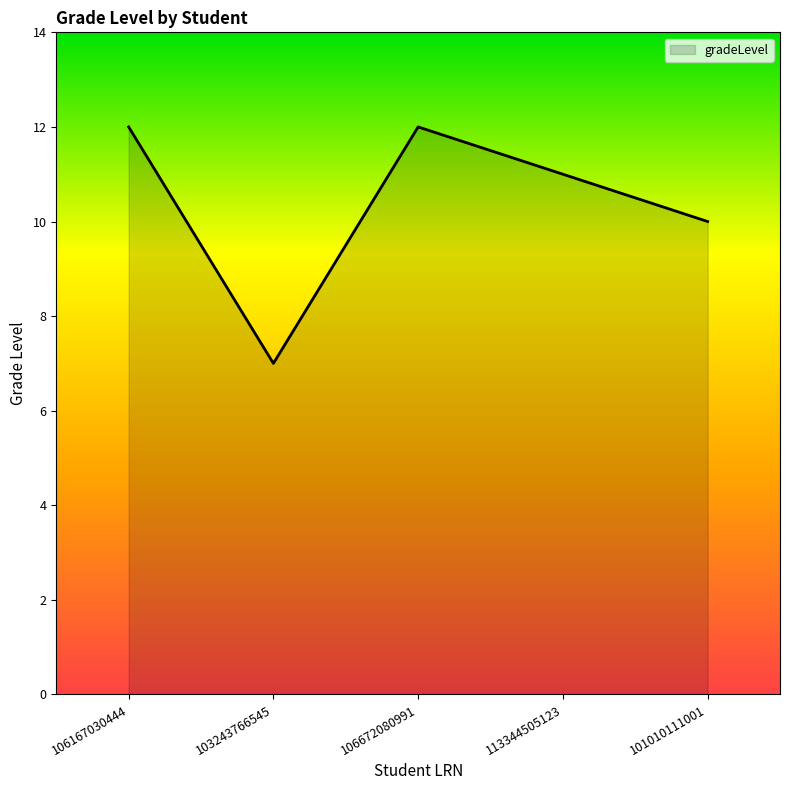

Reading left to right, what are all the values shown in this chart?

106167030444=12	103243766545=7	106672080991=12	113344505123=11	101010111001=10